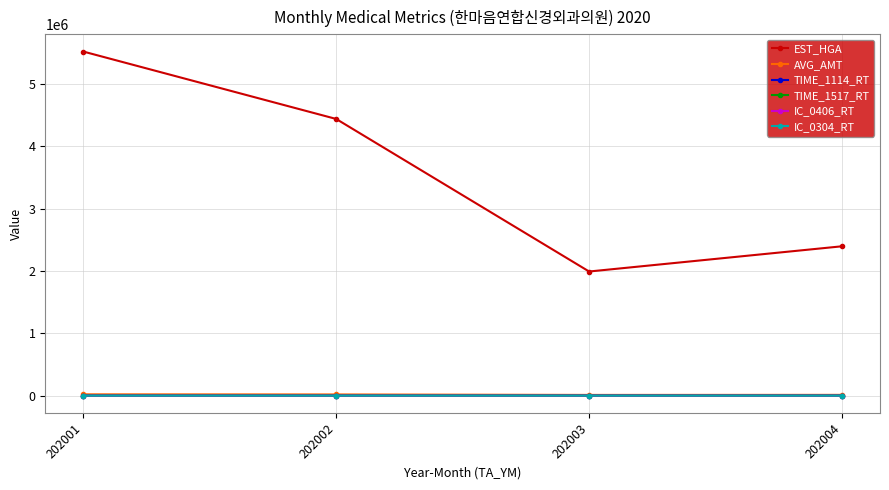

True or false: EST_HGA and TIME_1114_RT intersect in this chart.

False